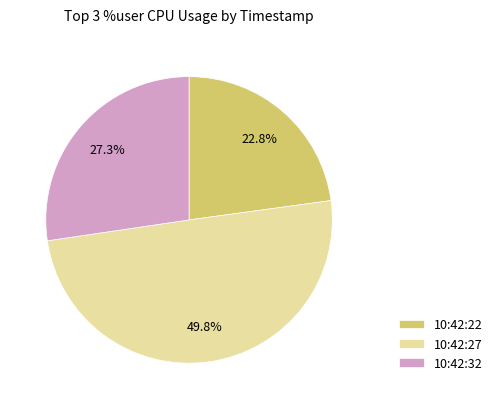

To the nearest percent, what is the combined percentage of 10:42:27 and 10:42:32?

77%